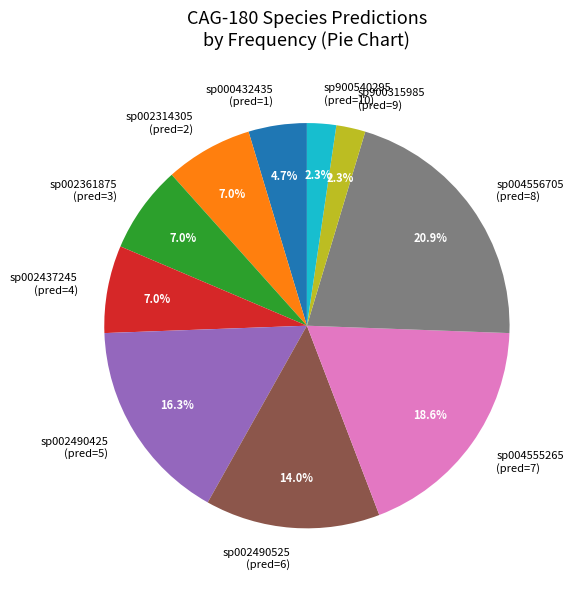

Combined, do sp004555265 (pred=7) and sp004556705 (pred=8) account for over 50%?

No